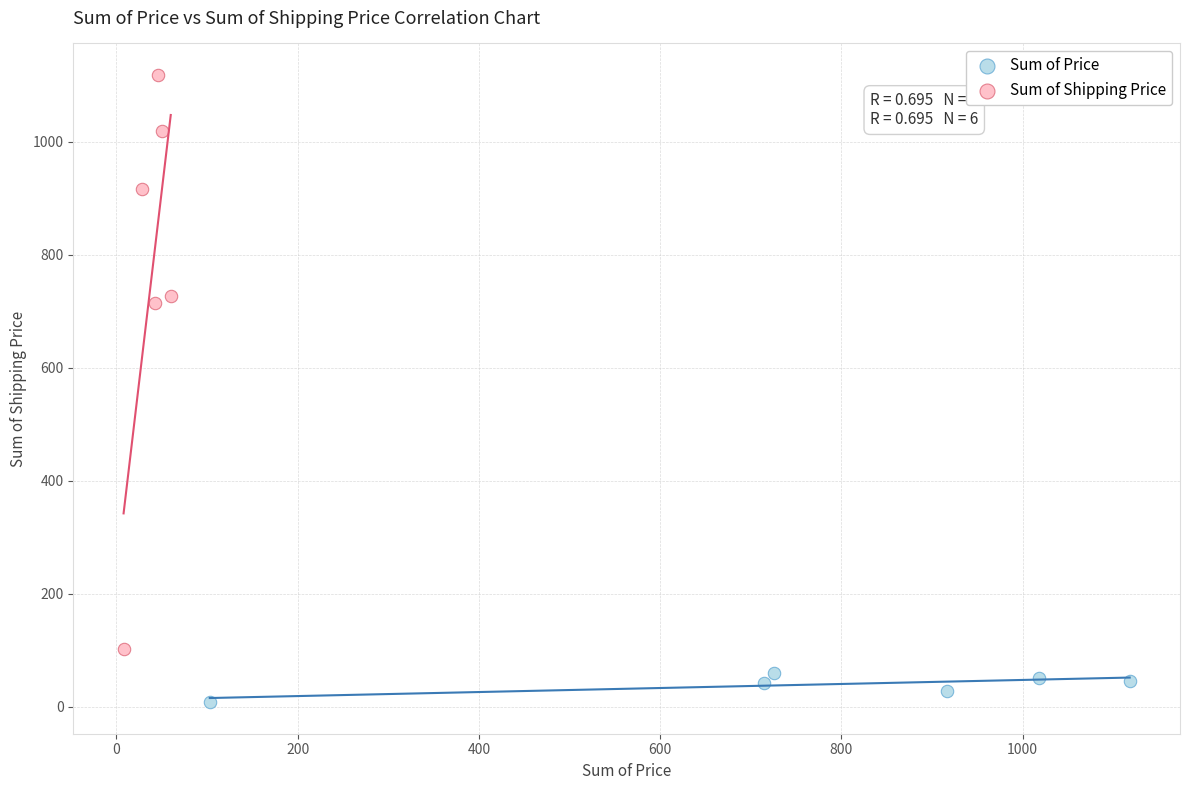

Which series reaches the minimum Y coordinate?

Sum of Price